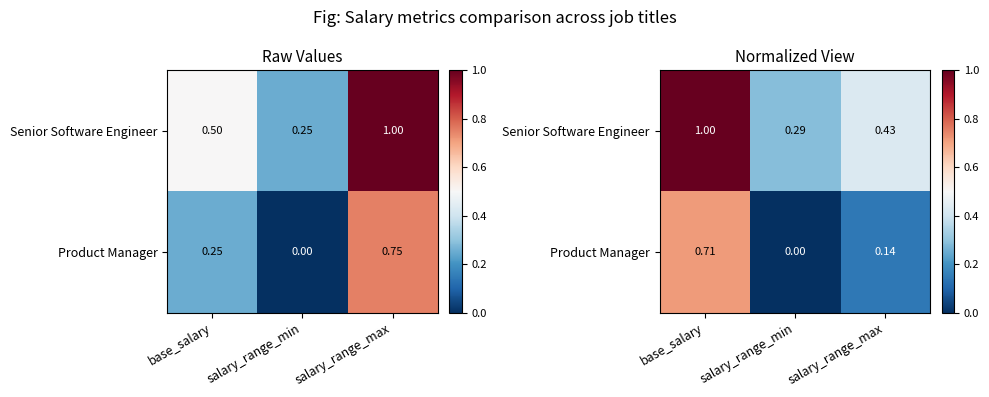

Between salary_range_max and base_salary, which is larger?

base_salary